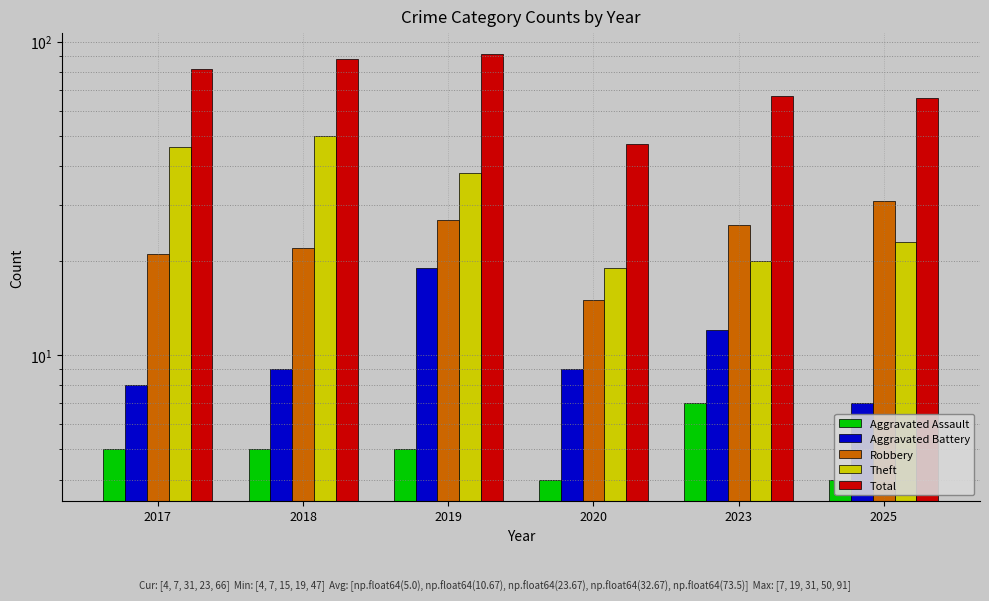

List the series in order of their peak value, highest first.

Total, Theft, Robbery, Aggravated Battery, Aggravated Assault